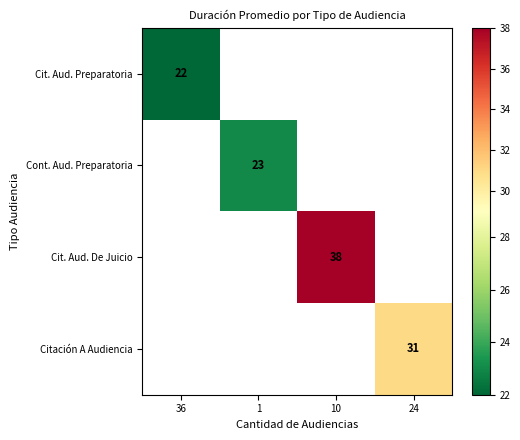

True or false: Citación A Audiencia has a value of 31 at 24.

True